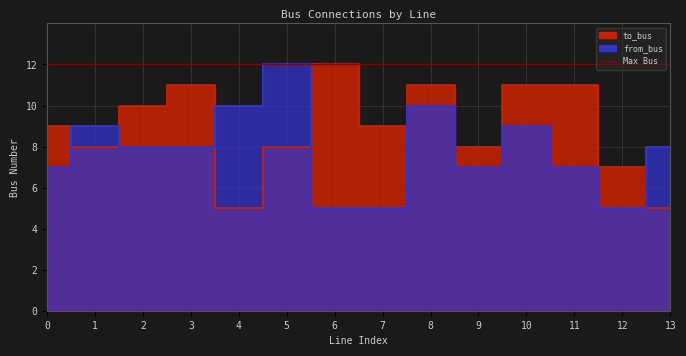

What is the difference between the maximum and minimum values in the to_bus series?

7